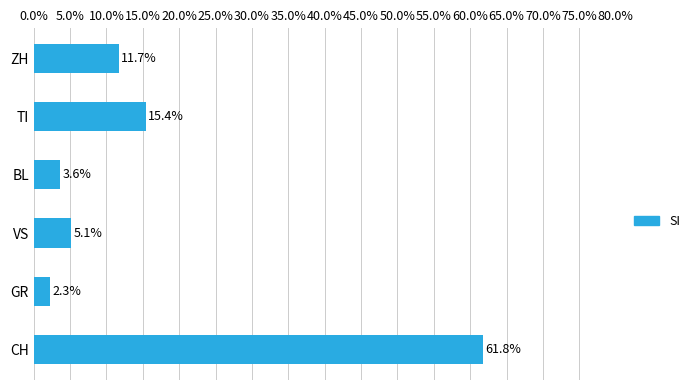

Reading bottom to top, extract all data points from this chart.

61.8	2.3	5.1	3.6	15.4	11.7